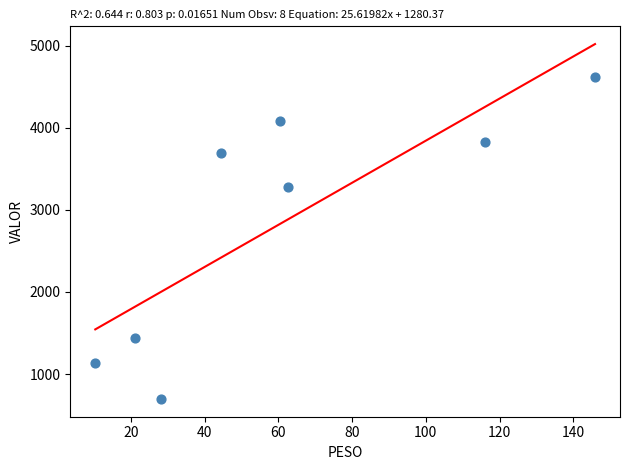

What Y value in the scatter plot is closest to 2656?

3274.3